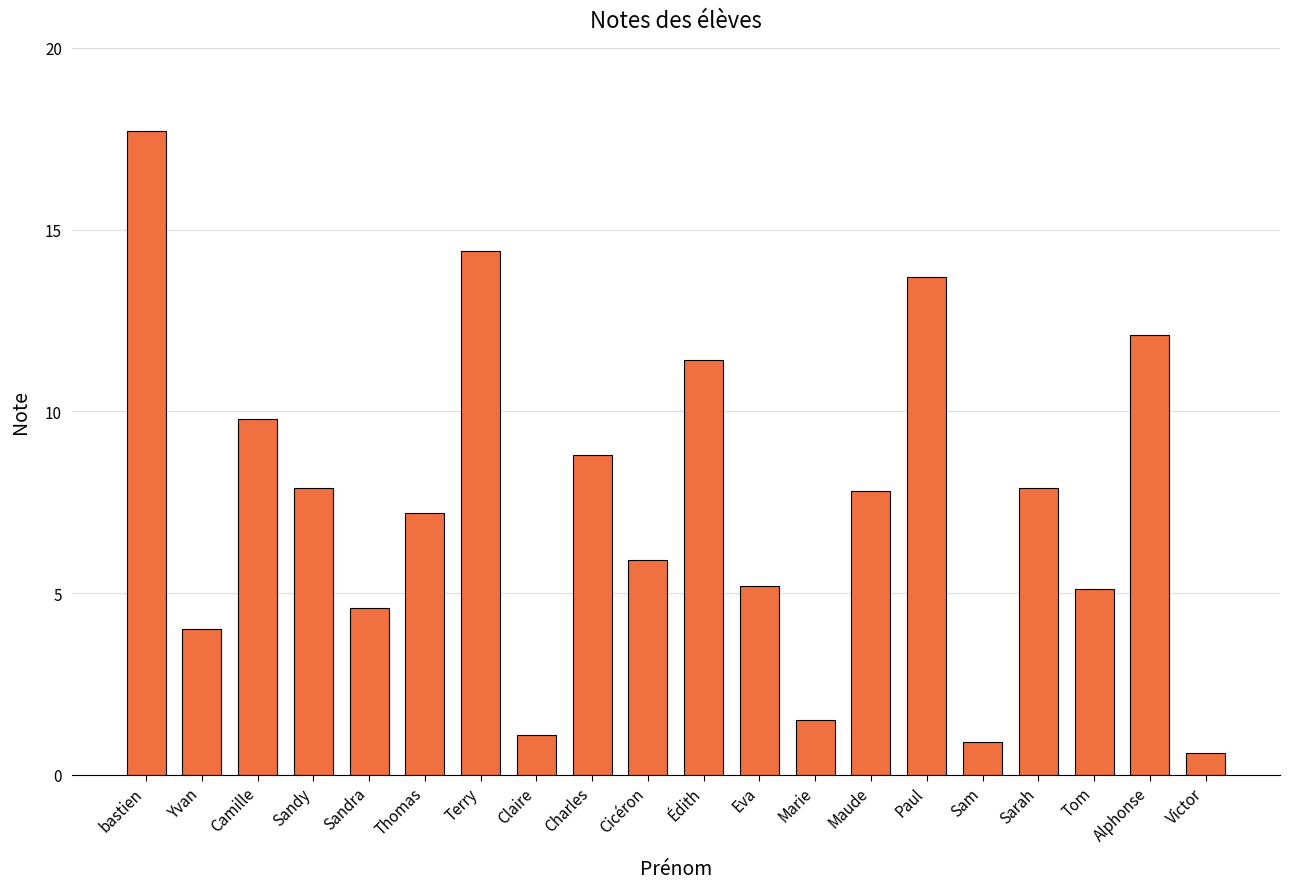

At which label does the data first exceed 7?

bastien